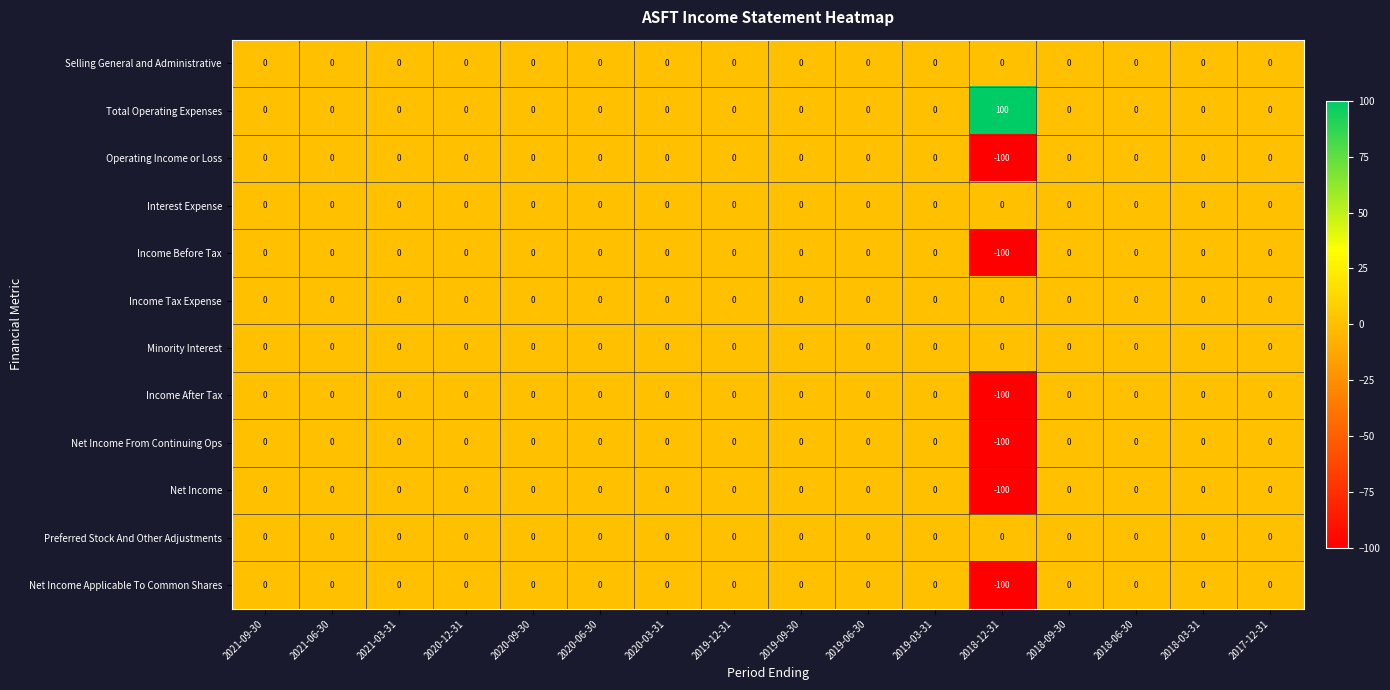

What is the greatest value displayed?

100